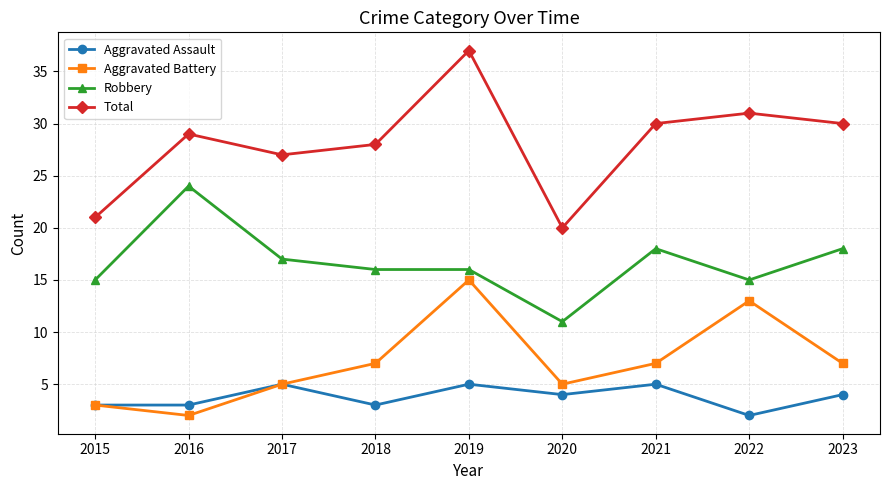

What is the lowest value of the Aggravated Battery series?

2